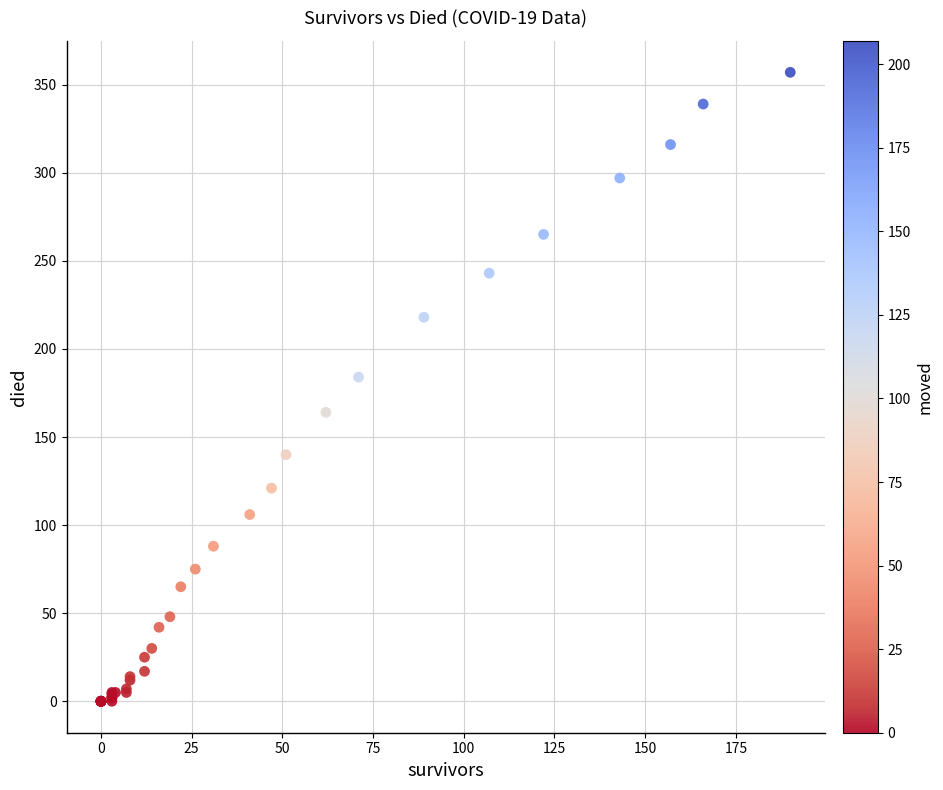

What Y value in the scatter plot is closest to 178?

184